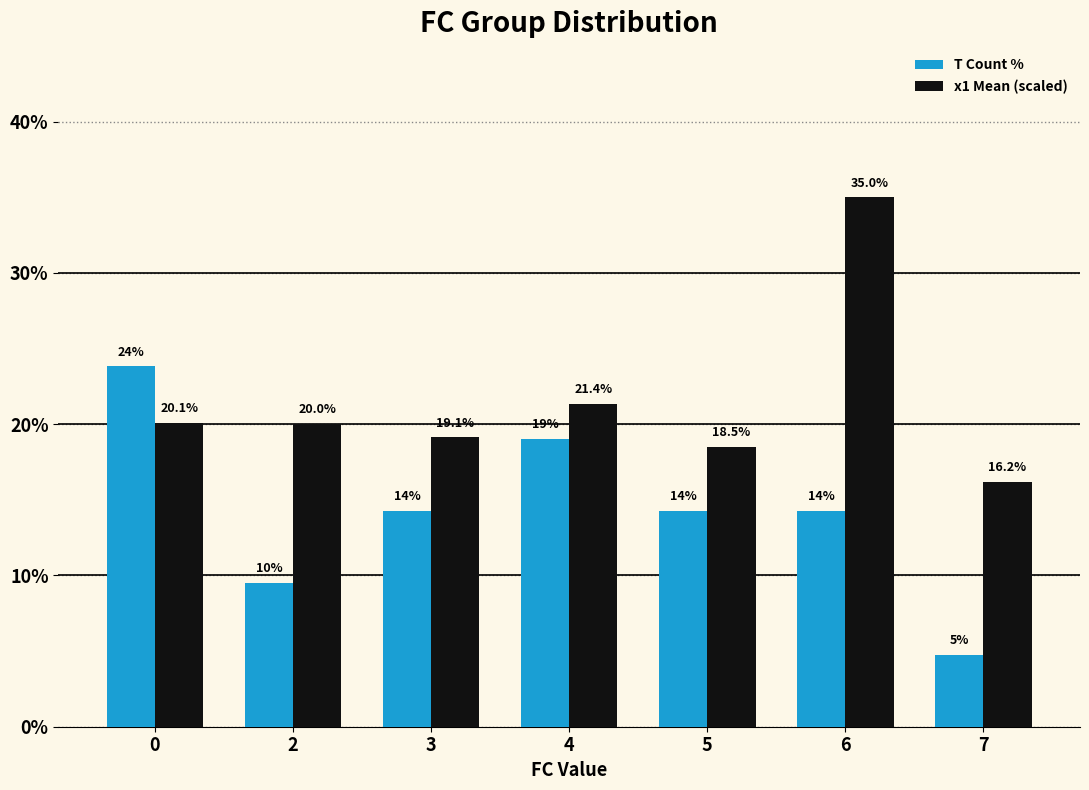

What is the difference between the maximum and second lowest values in the x1 Mean (scaled) series?

16.5